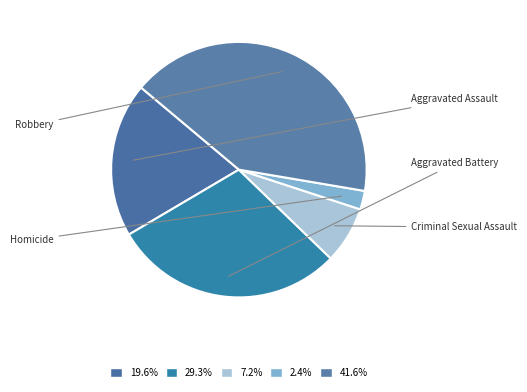

Do Aggravated Battery and Aggravated Assault together represent more than half of the pie?

No